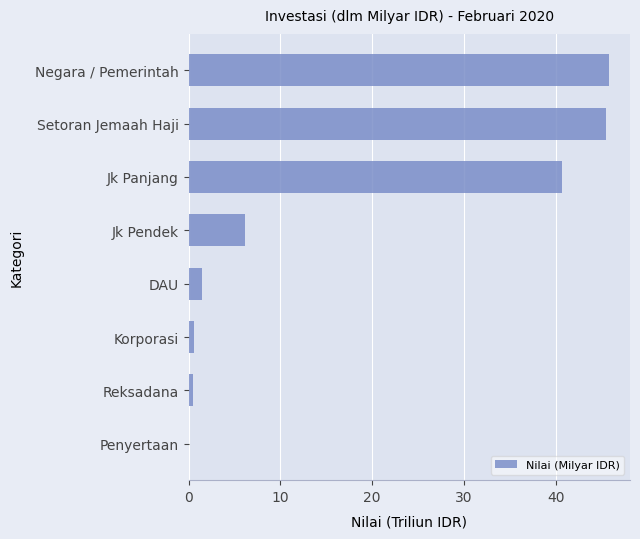

What is the sum of all values?

140.8